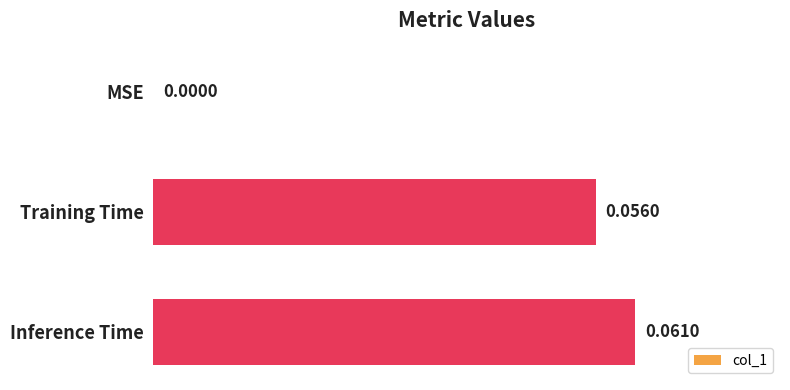

At which label is the value closest to 0?

MSE